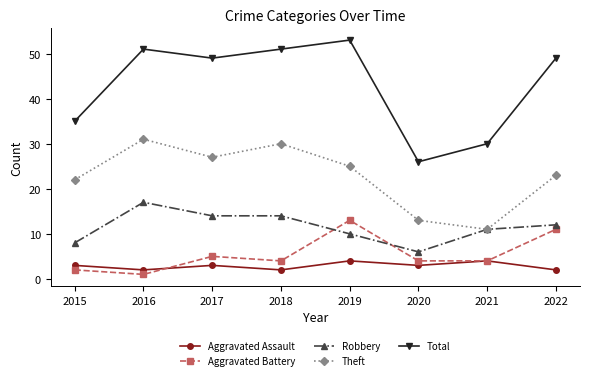

How many series are shown in this chart?

5